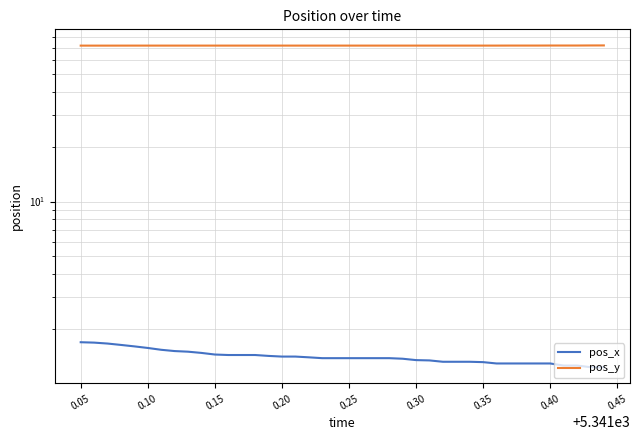

True or false: pos_x and pos_y intersect in this chart.

False